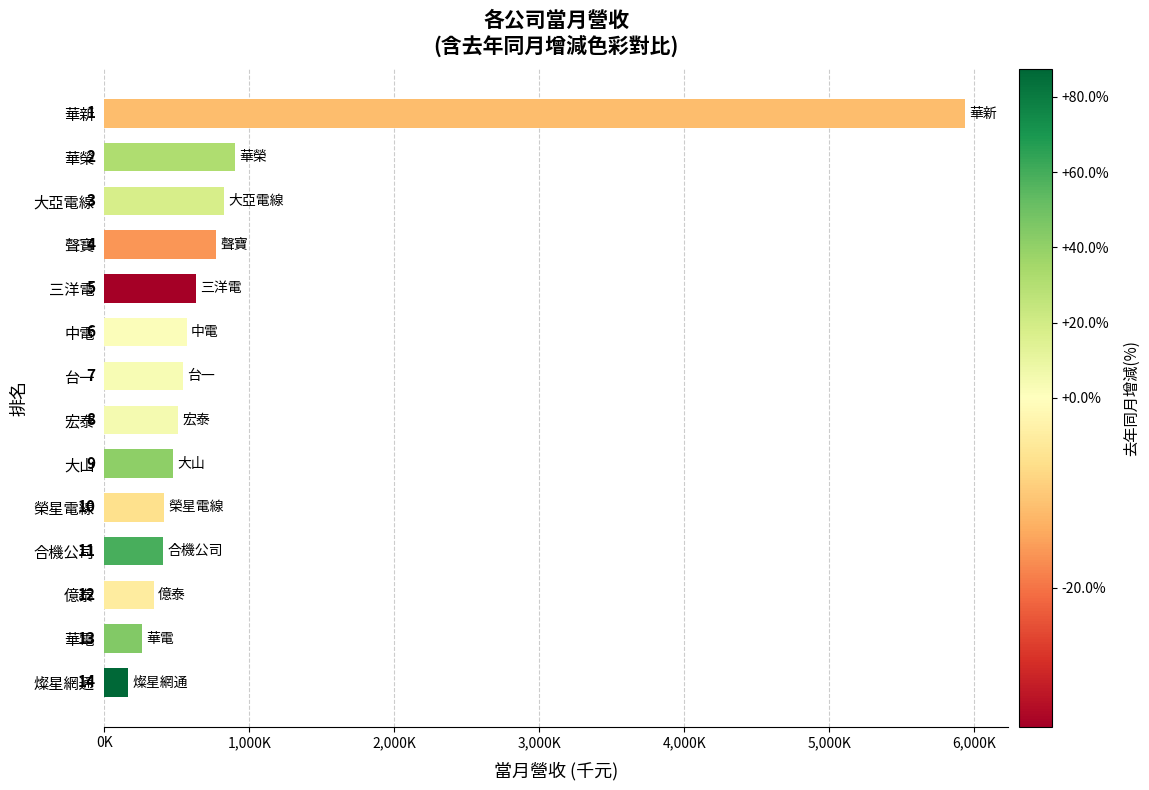

How many data points are above 541761?

6